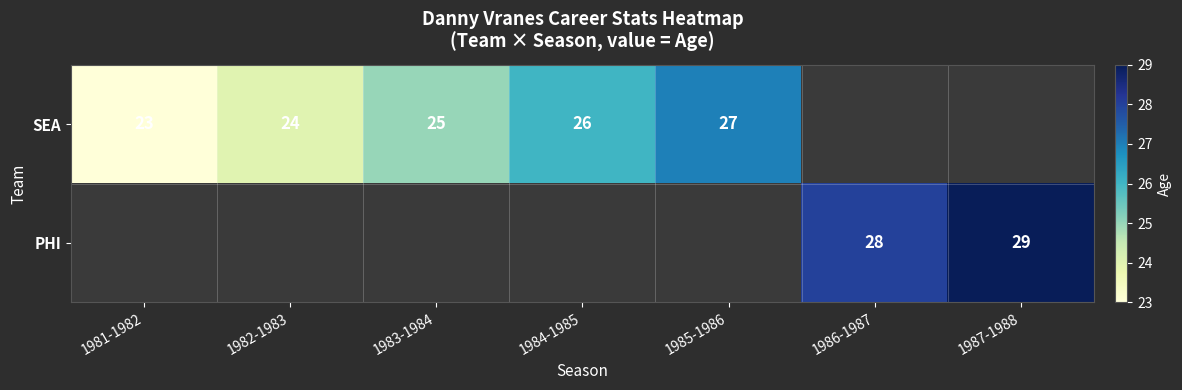

The value of SEA at 1981-1982 is 23. True or false?

True